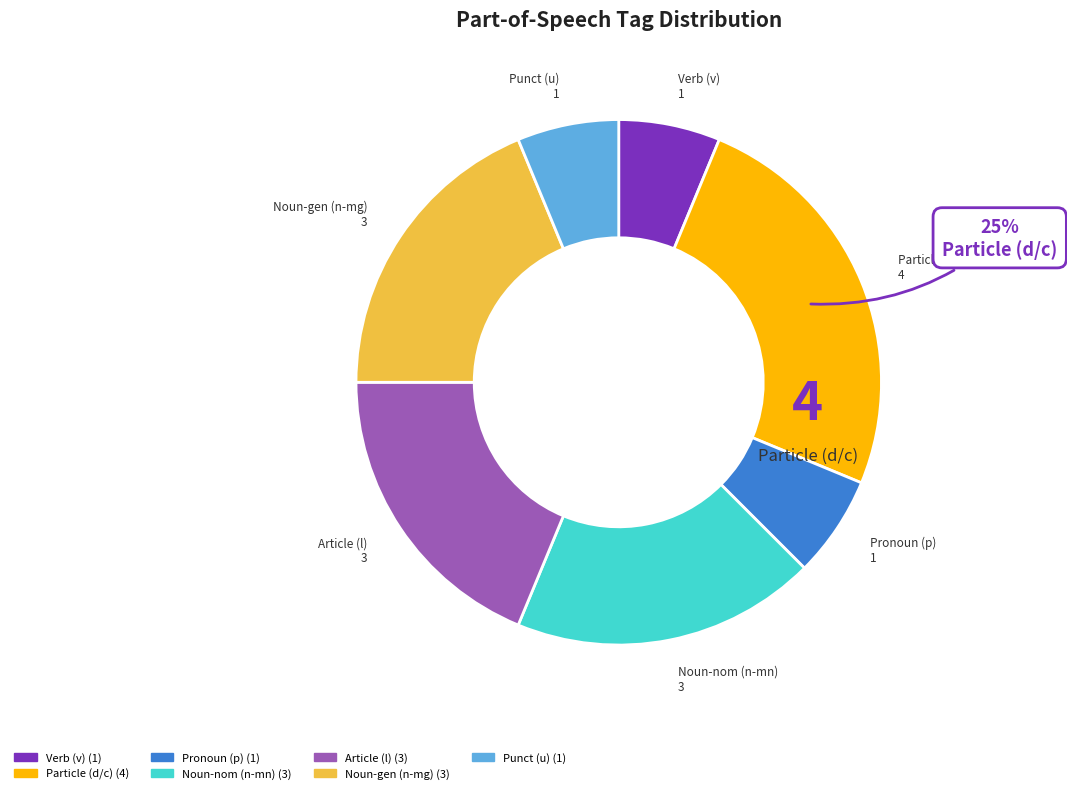

Is there a majority slice in this chart?

No